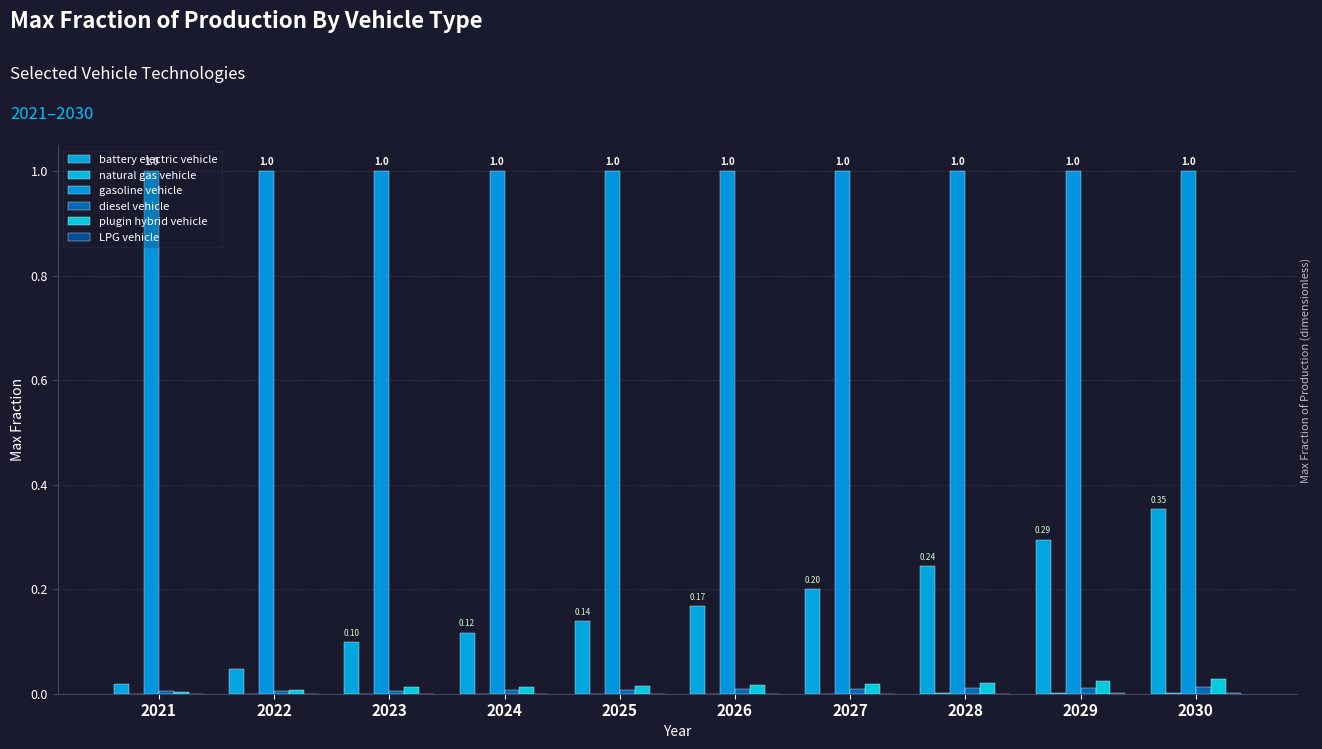

Are the bars horizontal?

No